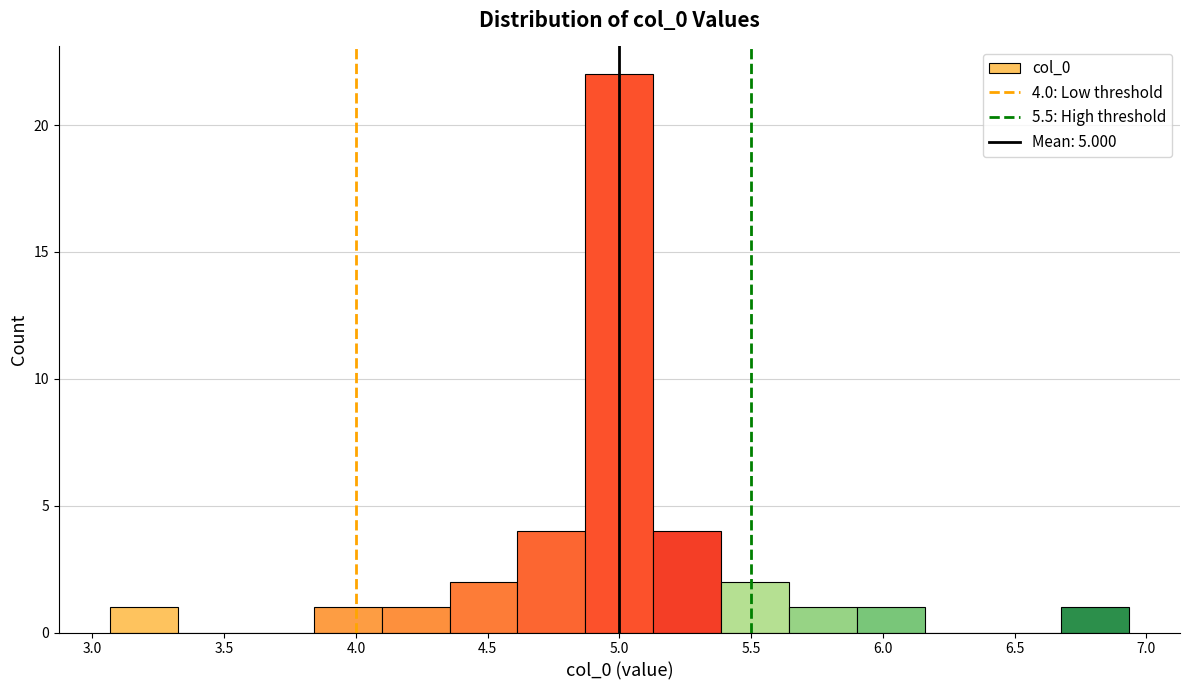

Over which range of the x-axis is the bar tallest?

4.85 to 5.15